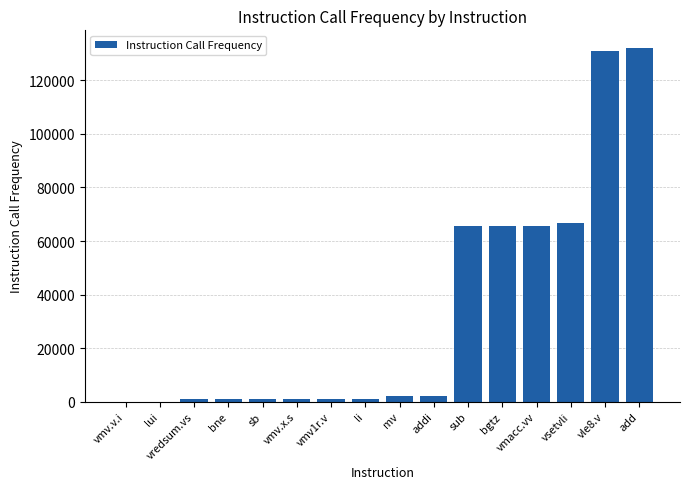

What is the change in value from vmv.x.s to add?

+131072